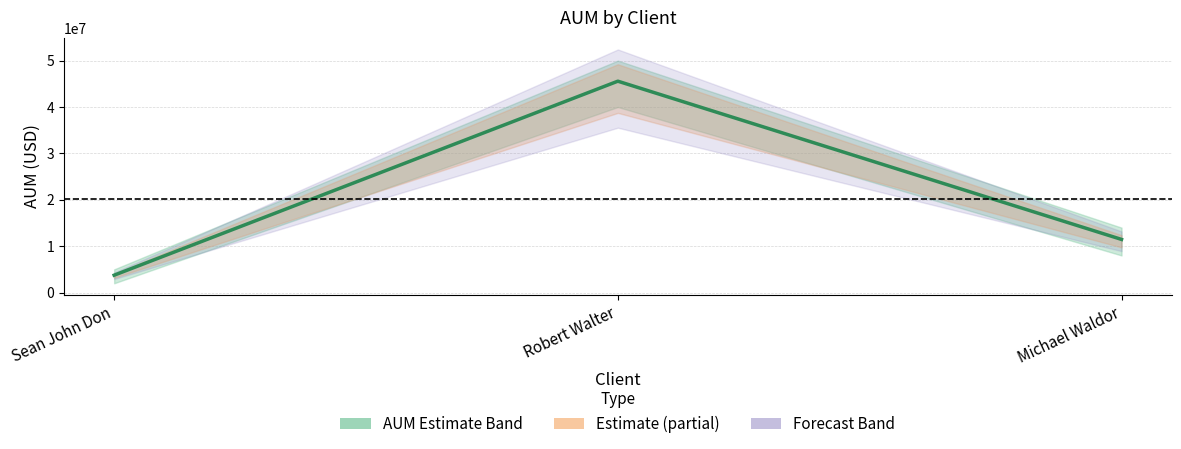

At which category does the chart reach its peak across all series?

Robert Walter